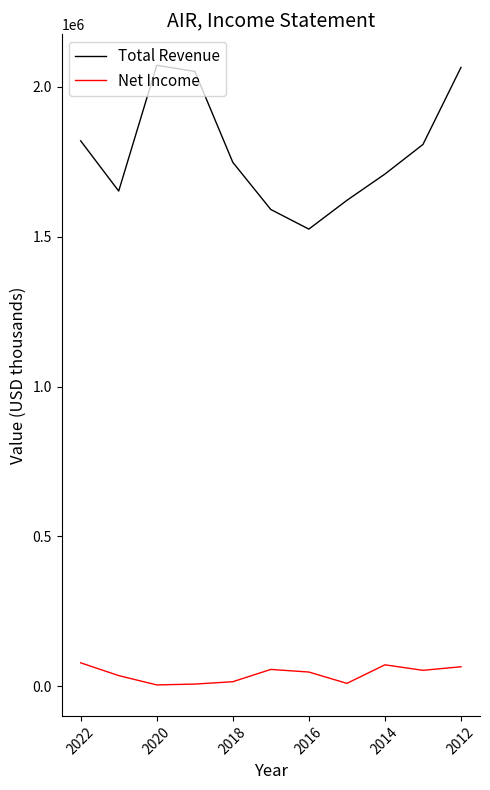

True or false: Net Income and Total Revenue intersect in this chart.

False